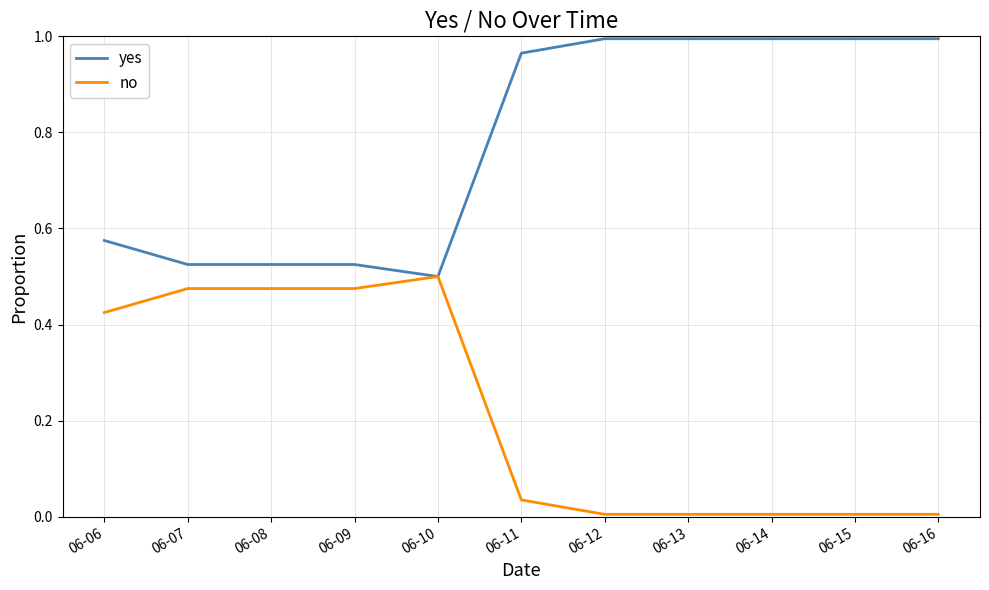

Is it true that yes equals 0.7 at 06-07?

False